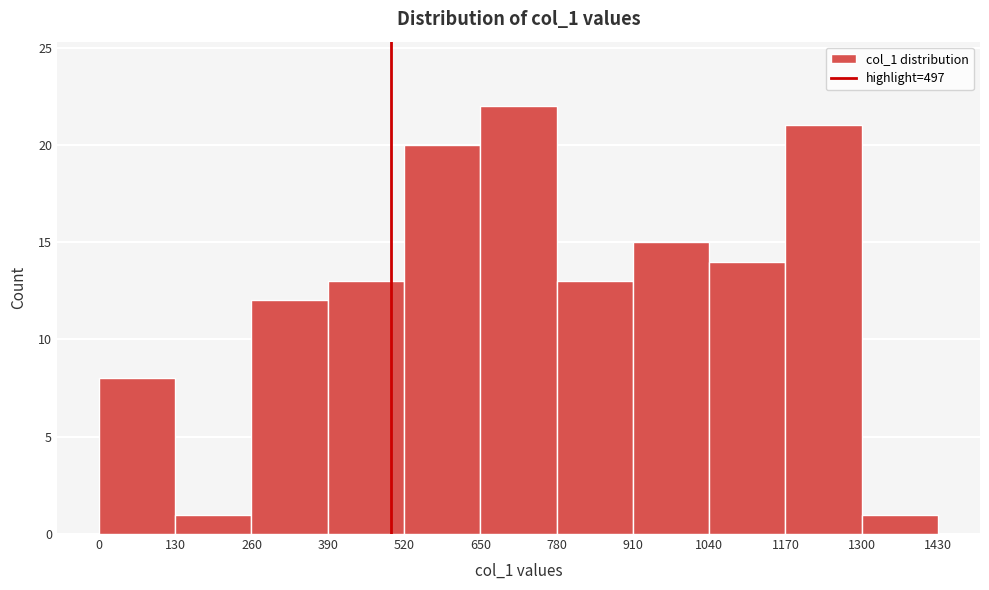

Reading left to right, transcribe this chart: for each bar, give the range it covers on the x-axis and its height. The values are not printed on the chart, so give them approximately, as read against the axis.

0 to 130: 8
130 to 260: 1
260 to 390: 12
390 to 520: 13
520 to 650: 20
650 to 780: 22
780 to 910: 13
910 to 1040: 15
1040 to 1170: 14
1170 to 1300: 21
1300 to 1430: 1